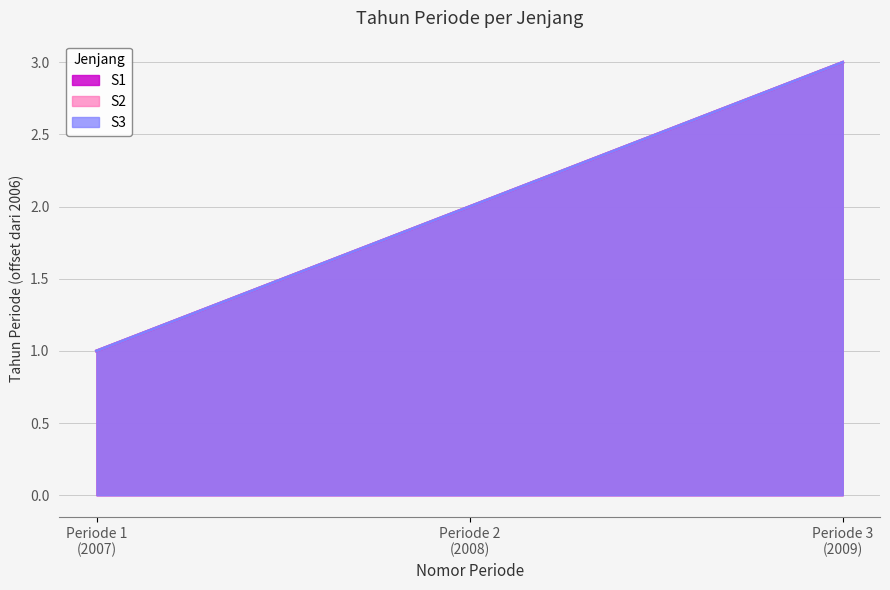

Reading left to right, extract all data points from this chart.

S1: 1	2	3
S2: 1	2	3
S3: 1	2	3